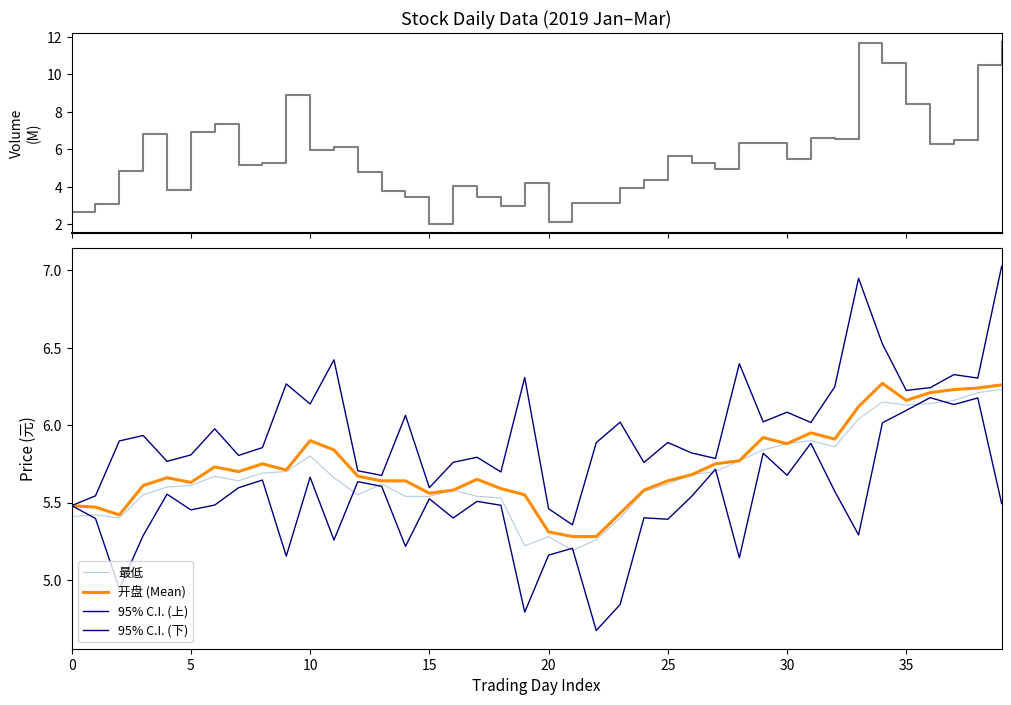

The 95% C.I. (上) series shows 1.7 at 34. True or false?

False